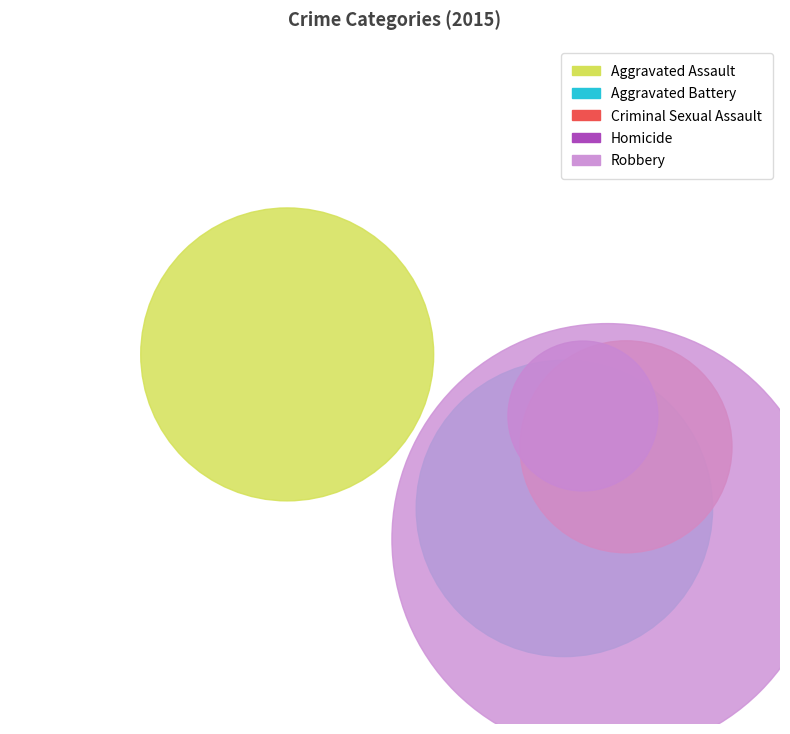

To the nearest percent, what is the average slice percentage?

20%